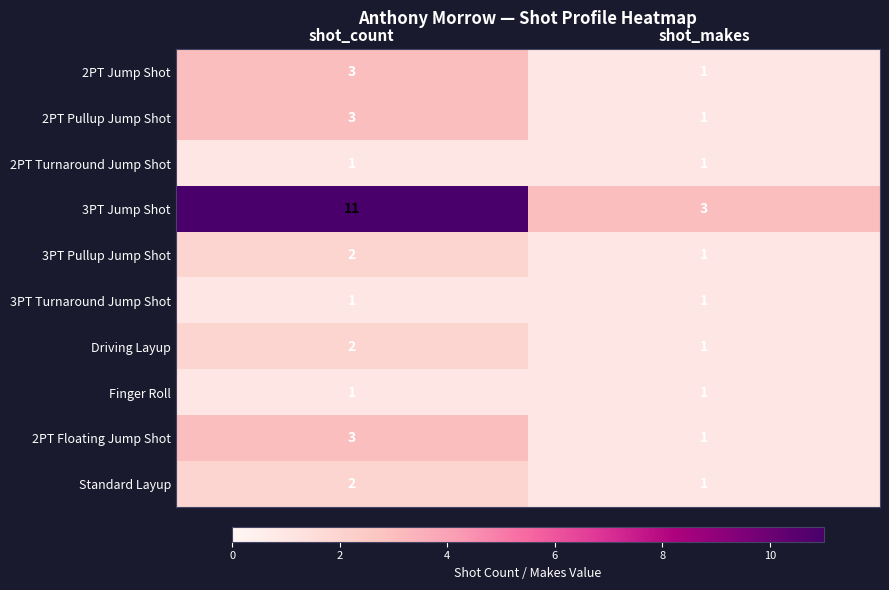

Reading right to left, transcribe all the data shown in this chart.

2PT Jump Shot: shot_makes=1	shot_count=3
2PT Pullup Jump Shot: shot_makes=1	shot_count=3
2PT Turnaround Jump Shot: shot_makes=1	shot_count=1
3PT Jump Shot: shot_makes=3	shot_count=11
3PT Pullup Jump Shot: shot_makes=1	shot_count=2
3PT Turnaround Jump Shot: shot_makes=1	shot_count=1
Driving Layup: shot_makes=1	shot_count=2
Finger Roll: shot_makes=1	shot_count=1
2PT Floating Jump Shot: shot_makes=1	shot_count=3
Standard Layup: shot_makes=1	shot_count=2